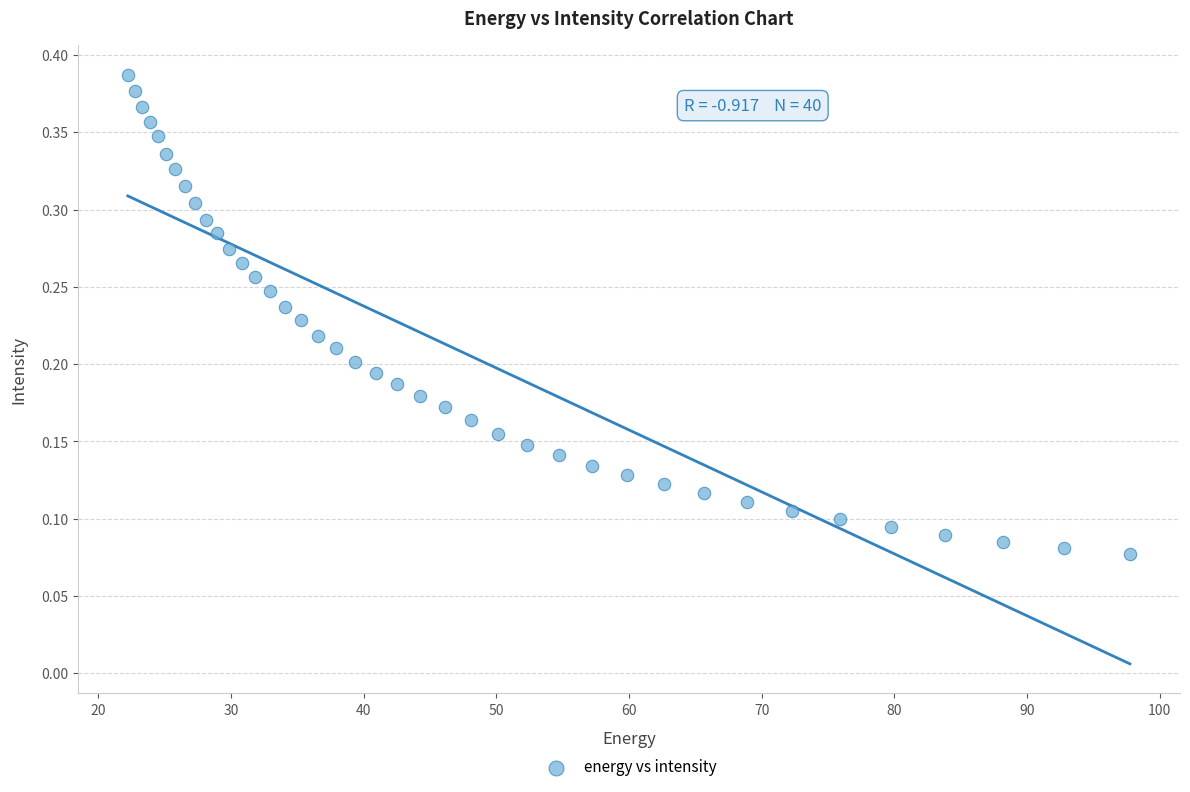

What is the range of X values (max minus min)?

75.6